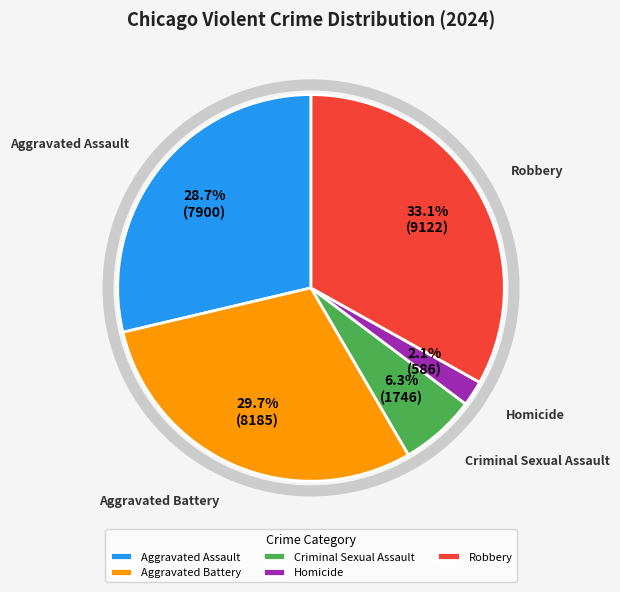

To the nearest percent, what is the difference between the largest and smallest slice percentages?

31%